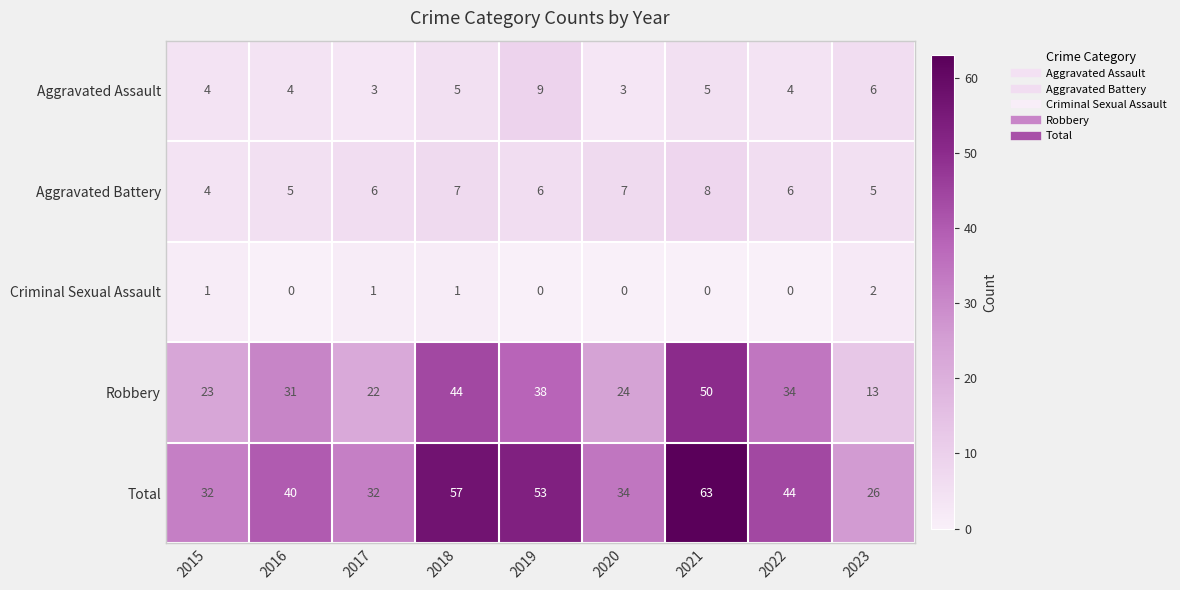

The Aggravated Assault series shows 3 at 2020. True or false?

True